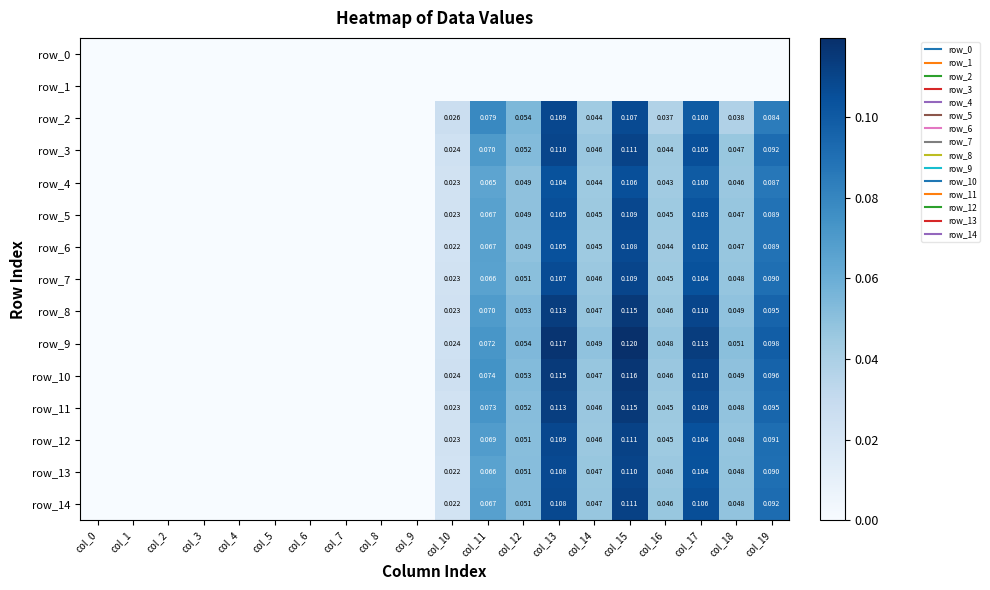

Which category has the lowest value across all series?

col_0